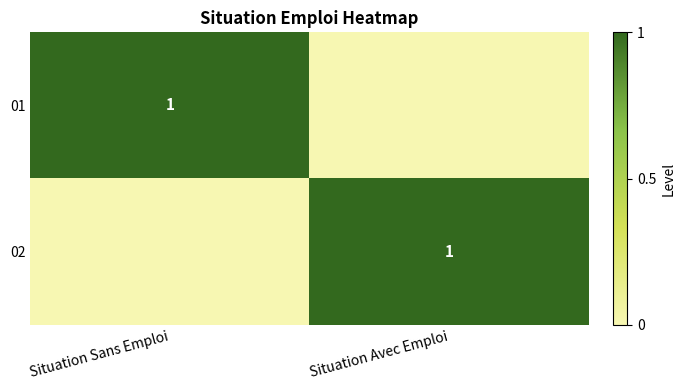

The value of 02 at Situation Avec Emploi is 2. True or false?

False